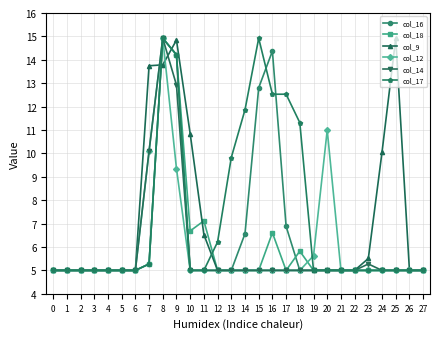

Which series changed the most between 10 and 19?

col_9